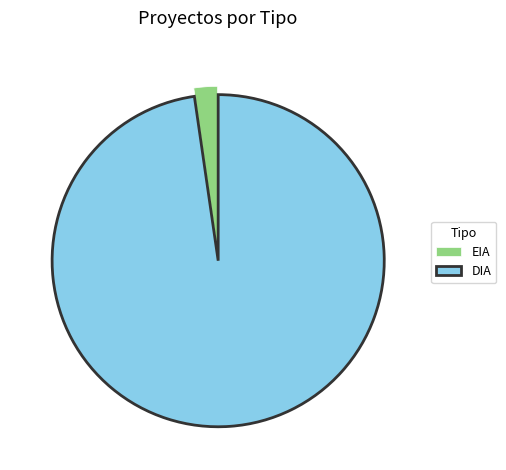

Rank the categories by value from lowest to highest.

EIA, DIA